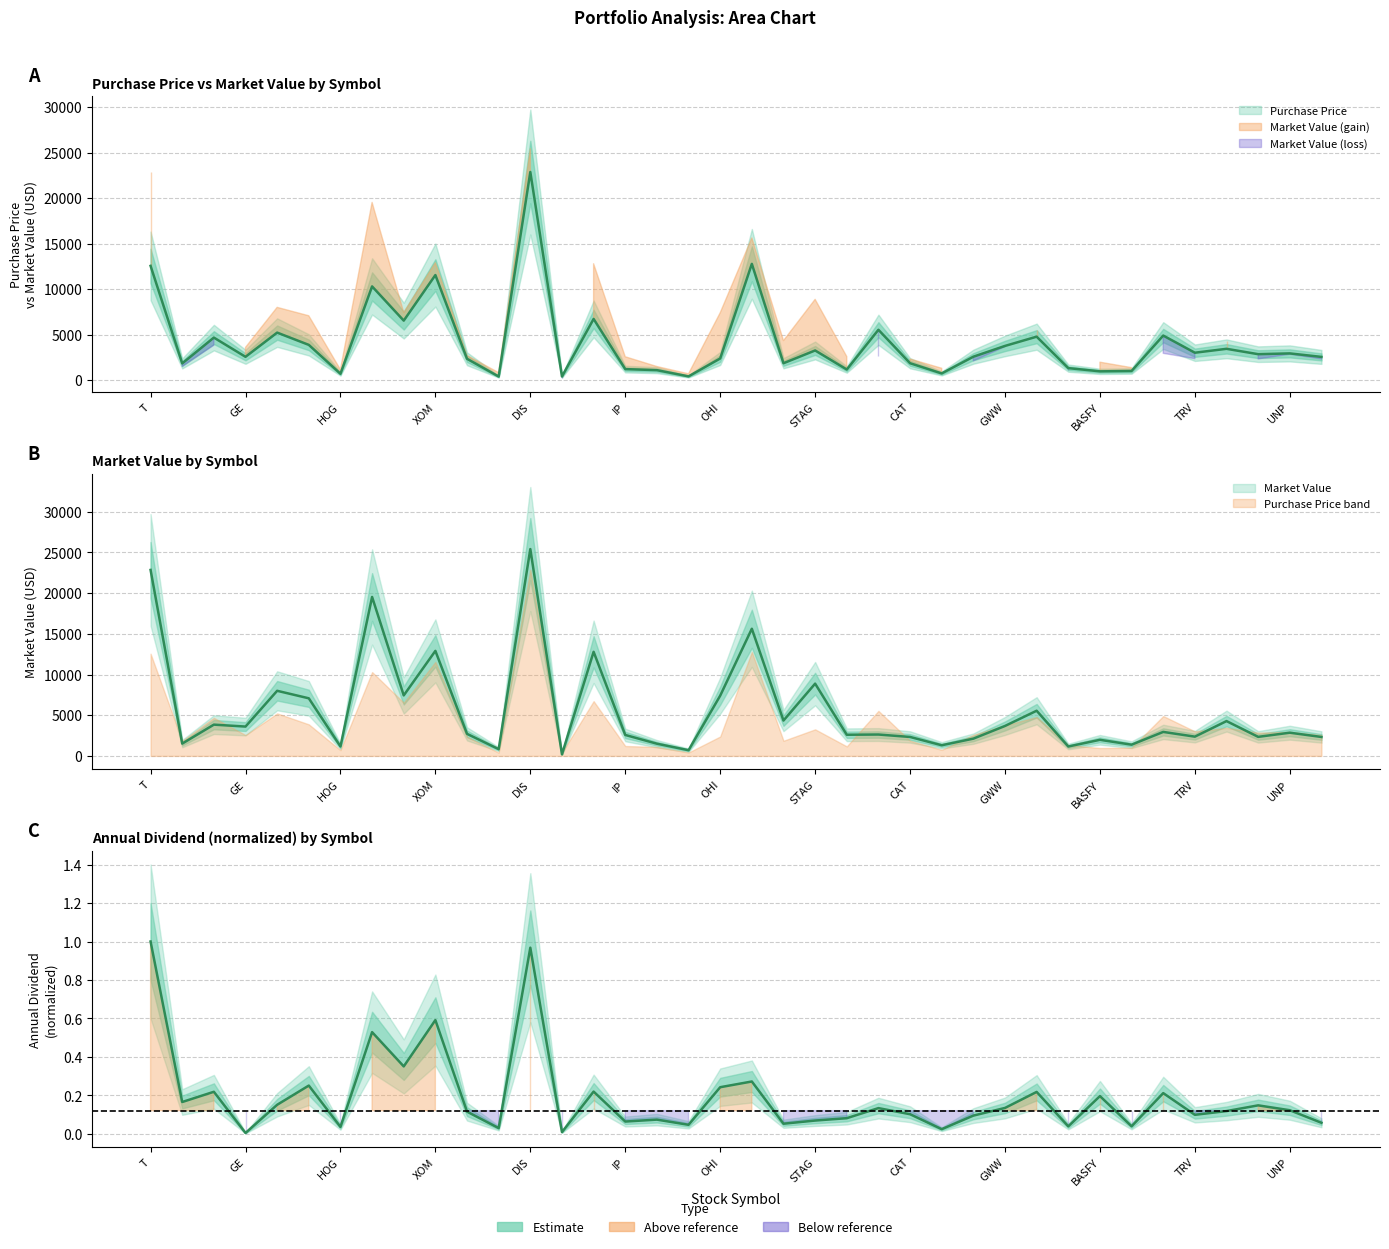

What is the total value across all series at DWDP?

2479.0